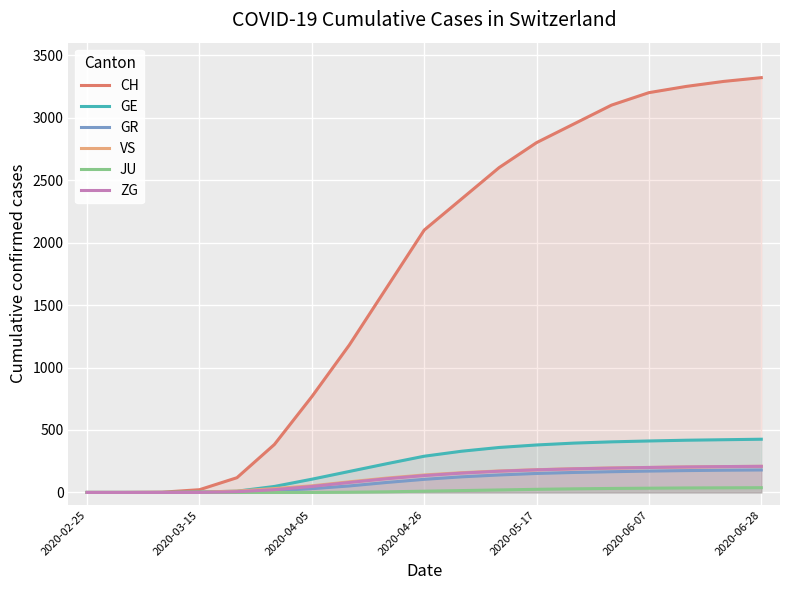

What position from the left is 11?

12